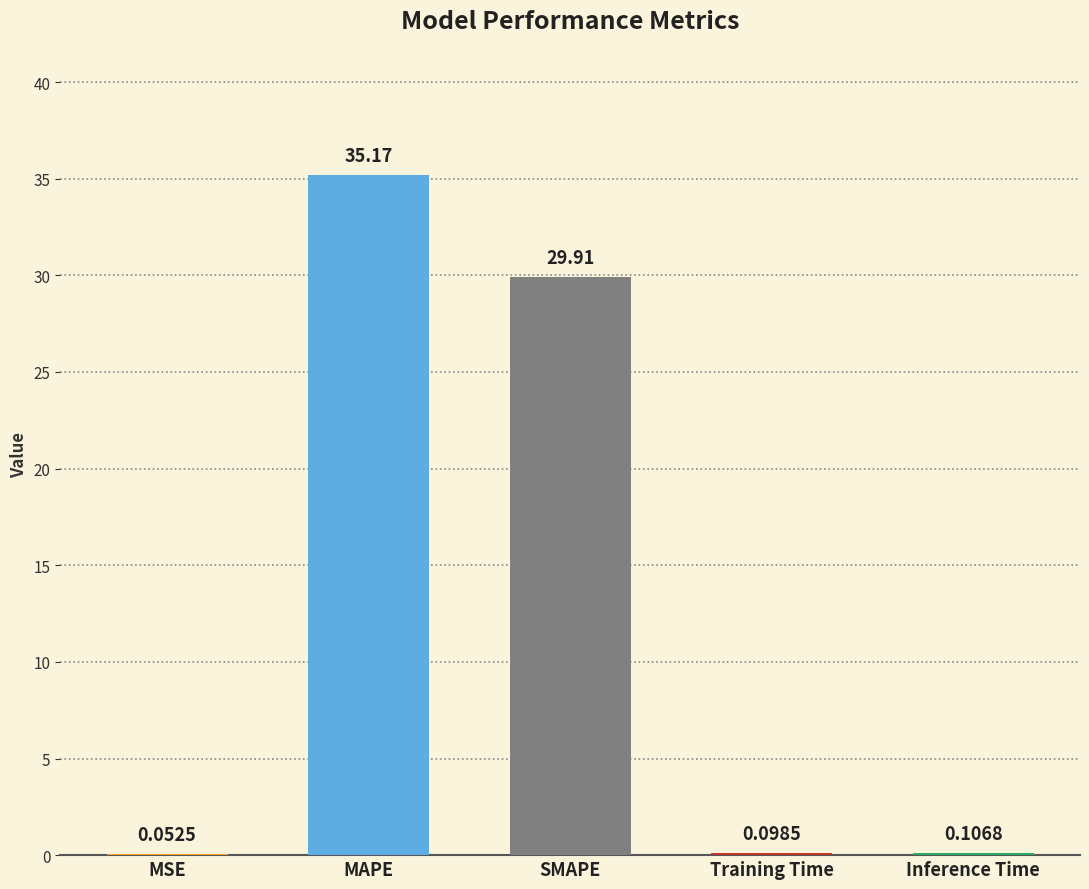

Where is the data nearest to the value 17?

SMAPE